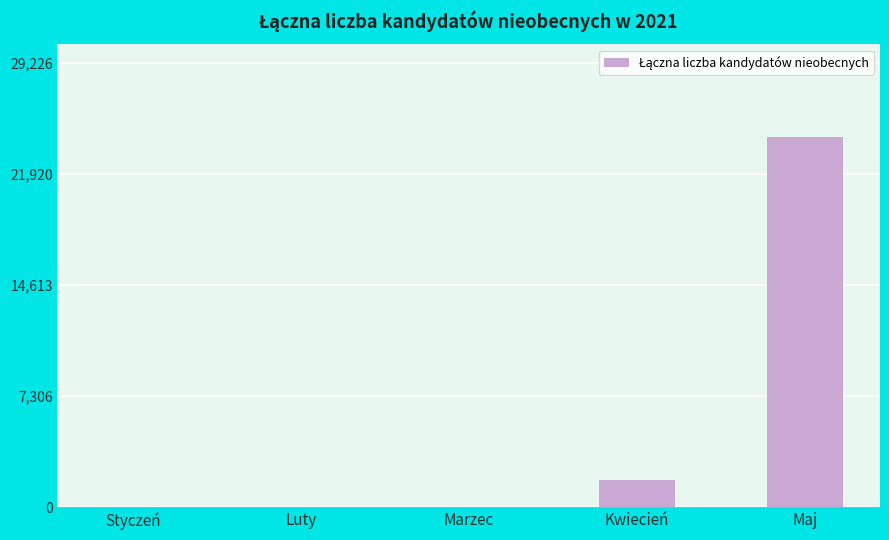

What is the average value?

5231